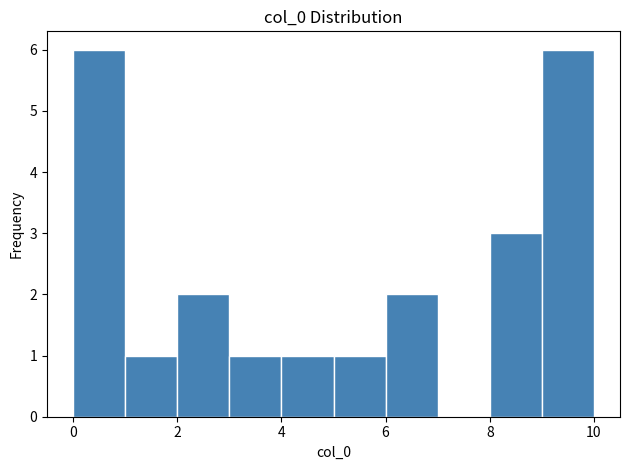

Reading left to right, list every bar in this chart as the range it spans on the x-axis followed by its height. The values are not printed on the chart, so give them approximately, as read against the axis.

0 to 1: 6
1 to 2: 1
2 to 3: 2
3 to 4: 1
4 to 5: 1
5 to 6: 1
6 to 7: 2
7 to 8: 0
8 to 9: 3
9 to 10: 6